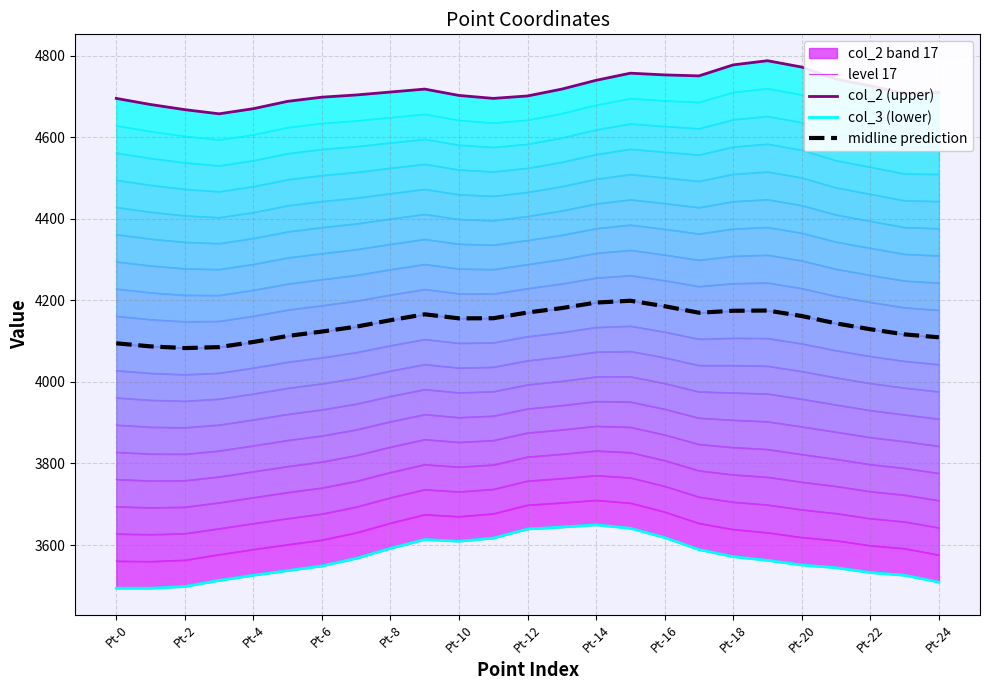

At Pt-14, list the series in order from largest to smallest.

col_2 (upper), midline prediction, level 17, col_3 (lower)